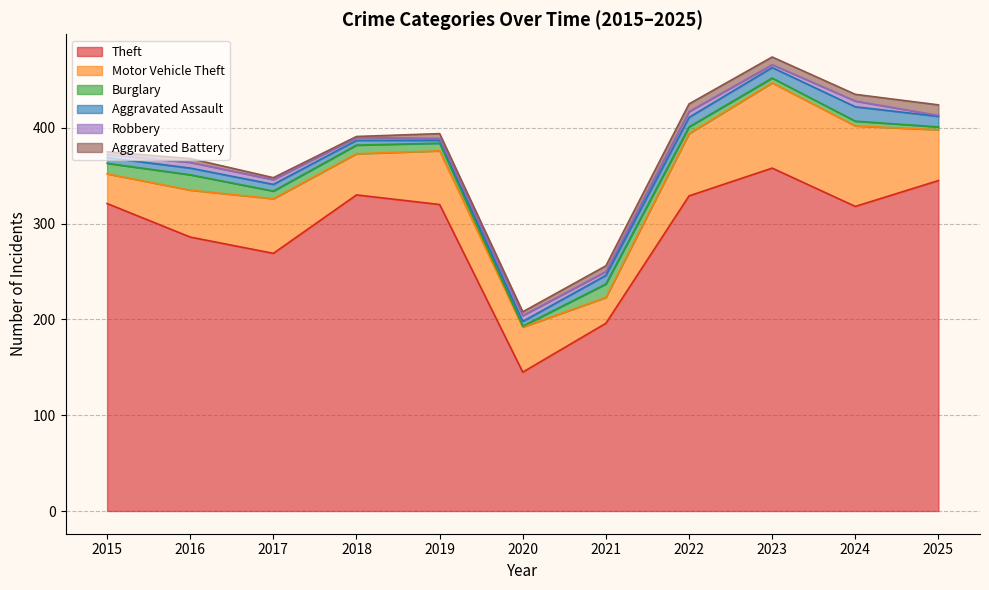

Rank the categories by Burglary value from highest to lowest.

2016, 2021, 2015, 2018, 2017, 2019, 2022, 2023, 2024, 2025, 2020